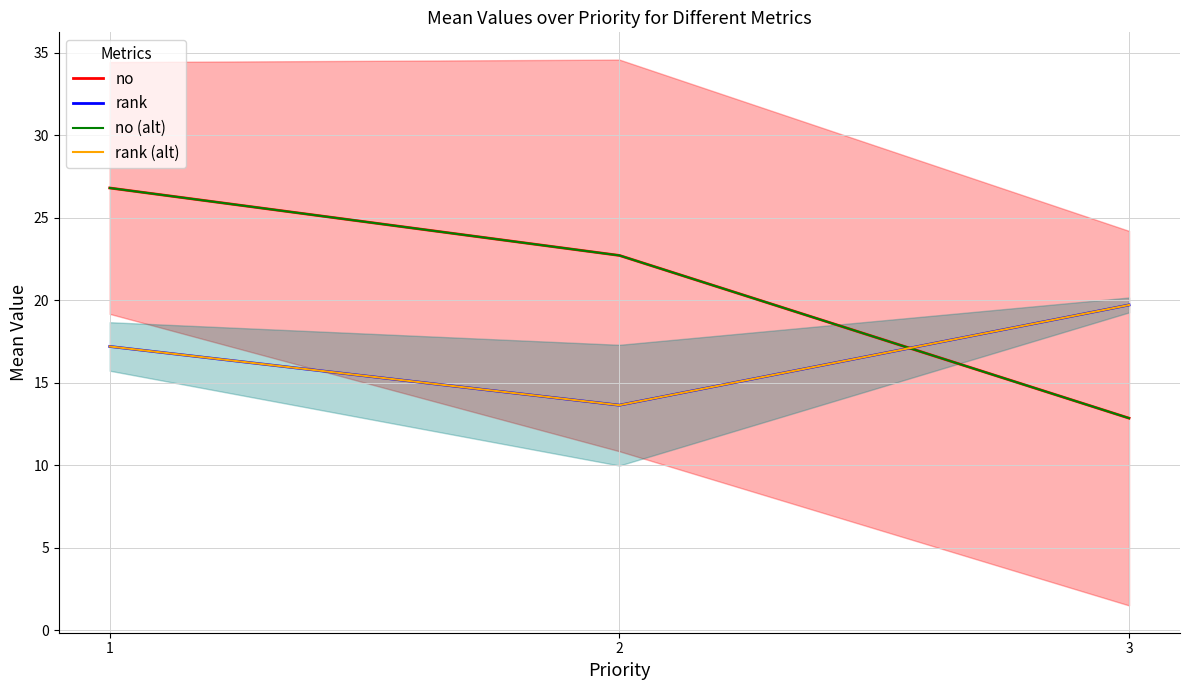

How many rank (alt) values are between 13 and 19?

2